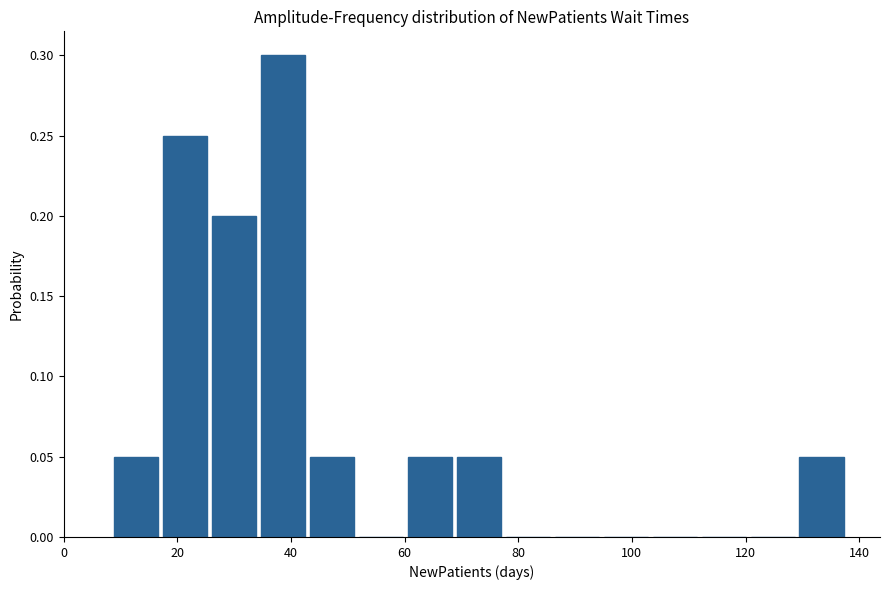

Reading left to right, list every bar in this chart as the range it spans on the x-axis followed by its height. Neither the bar edges nor the heights are printed on the chart, so give them approximately, as read against the axes.

8 to 18: 0.05
18 to 26: 0.25
26 to 34: 0.20
34 to 44: 0.30
44 to 52: 0.05
52 to 60: 0
60 to 70: 0.05
70 to 78: 0.05
78 to 86: 0
86 to 96: 0
96 to 104: 0
104 to 112: 0
112 to 120: 0
120 to 130: 0
130 to 138: 0.05